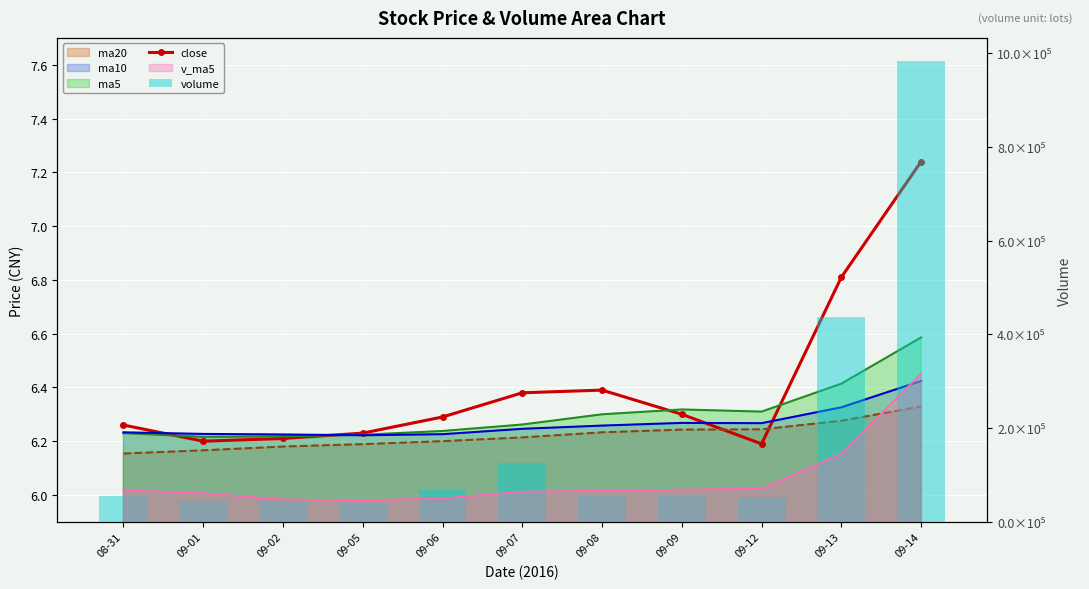

What is the difference between the maximum and minimum values in the close series?

1.0